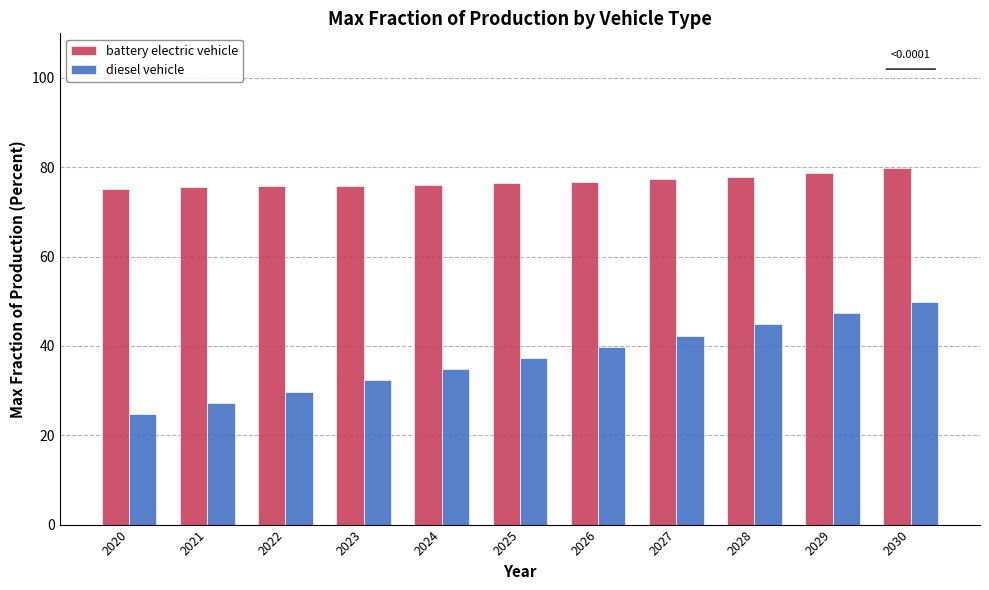

True or false: diesel vehicle has a value of 37.3 at 2025.

True